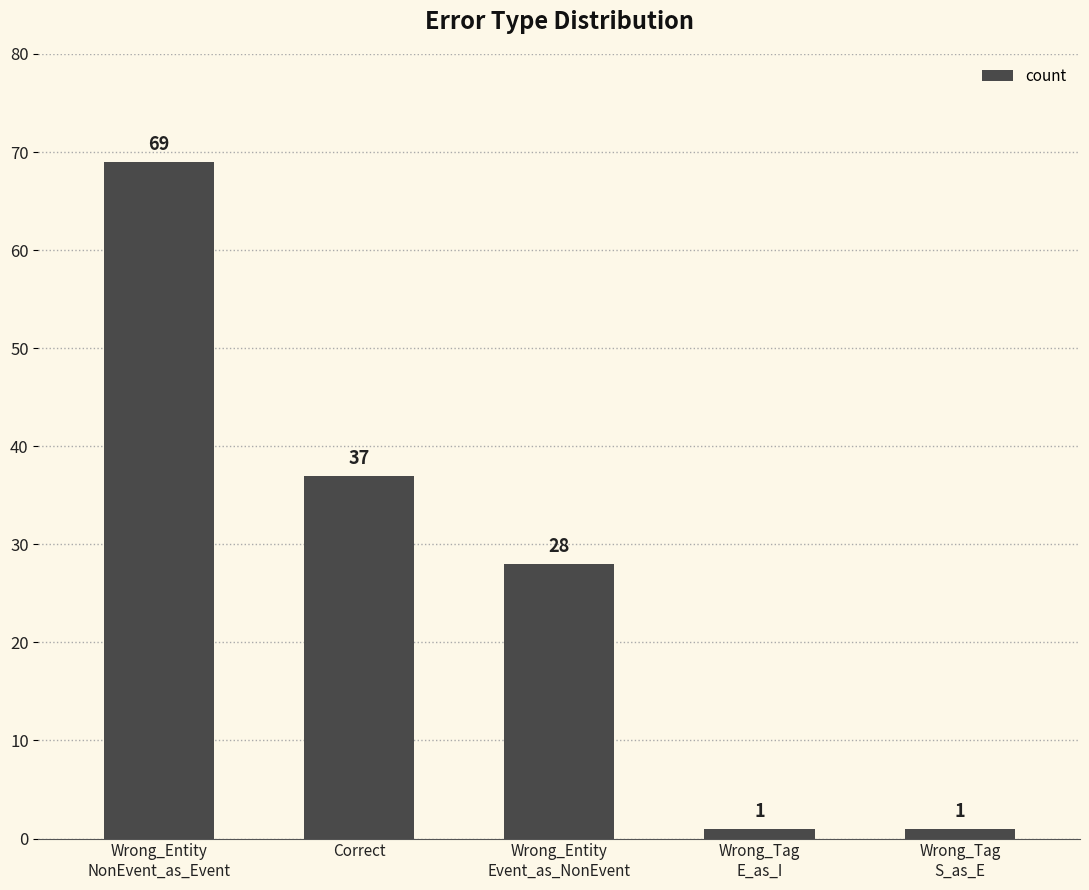

What is the sum of all values?

136